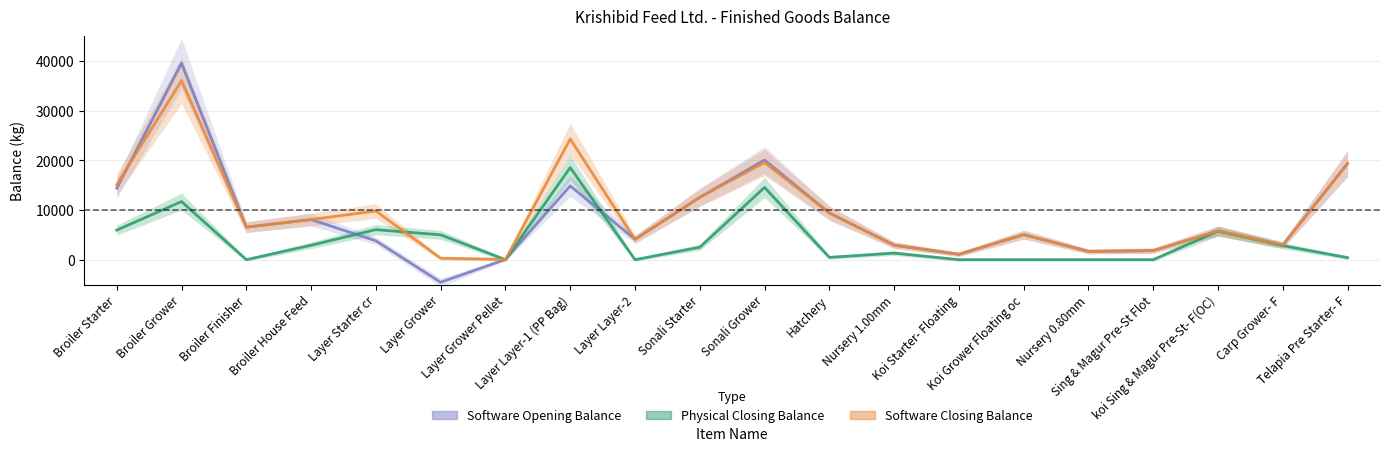

At which label does Physical Closing Balance first exceed 2500?

Broiler Starter